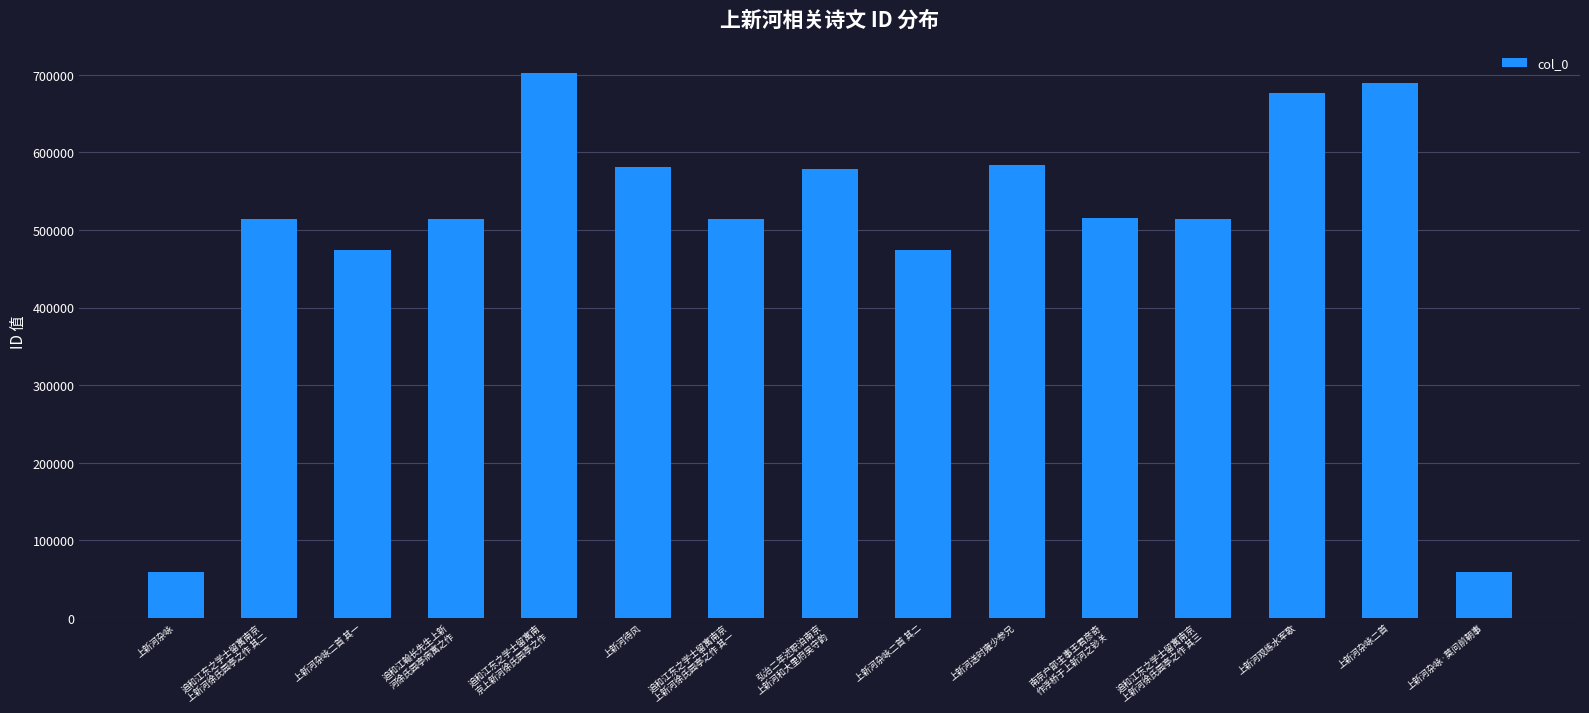

Is it true that the value at 上新河杂咏二首 其一 is 474795?

True